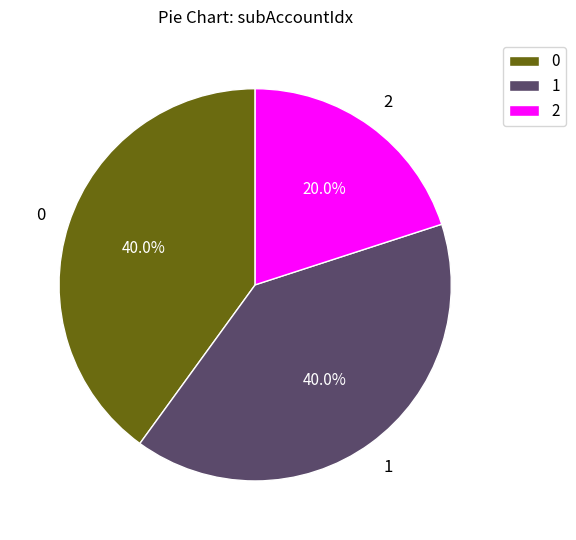

What is the ratio of the value at 1 to the value at 2?

2.0